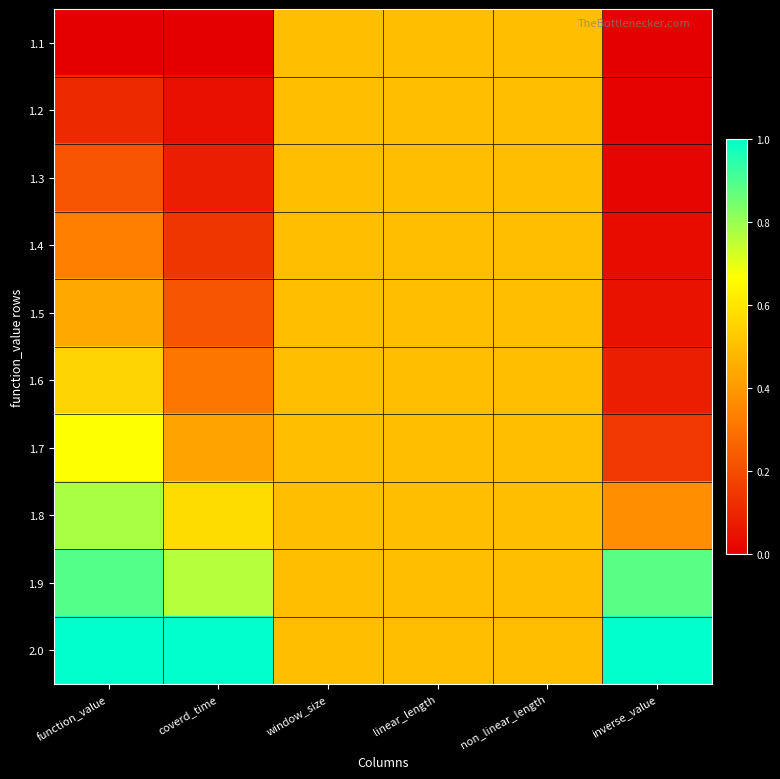

What is the greatest value displayed?

1.0